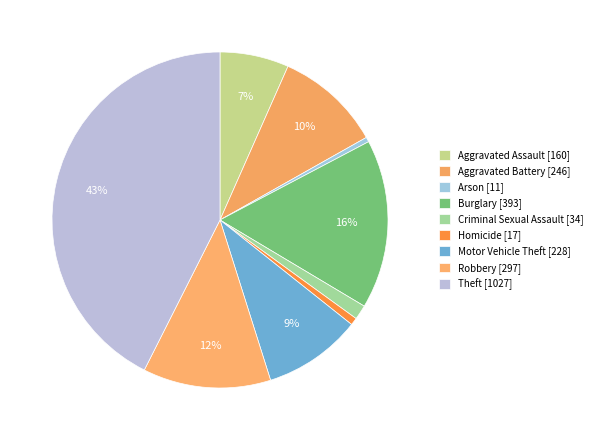

How many segments does this pie chart have?

9